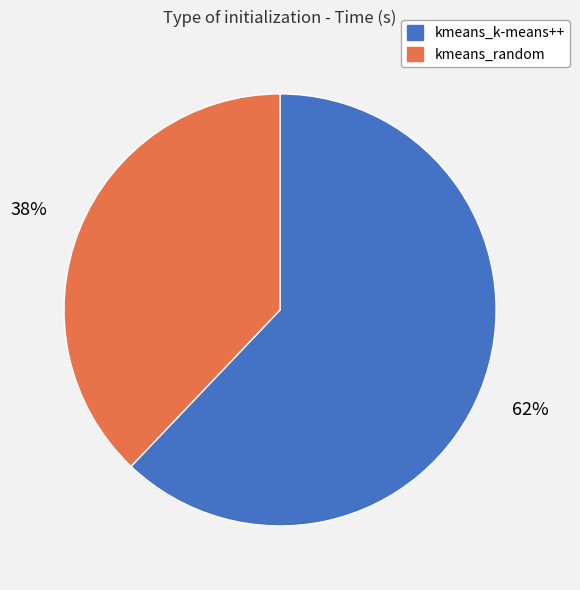

Count the number of slices in the pie.

2